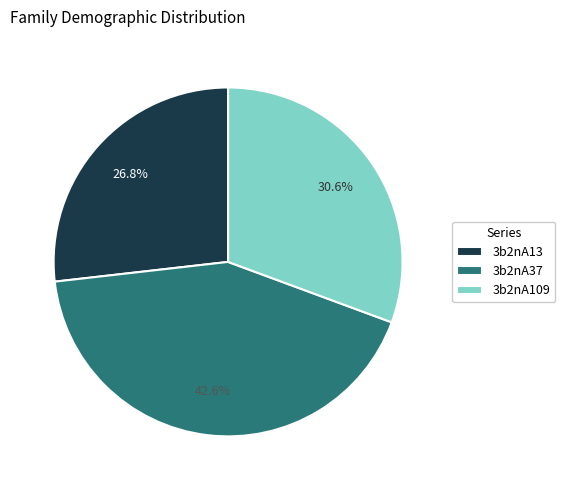

Combined, do 3b2nA37 and 3b2nA109 account for over 50%?

Yes